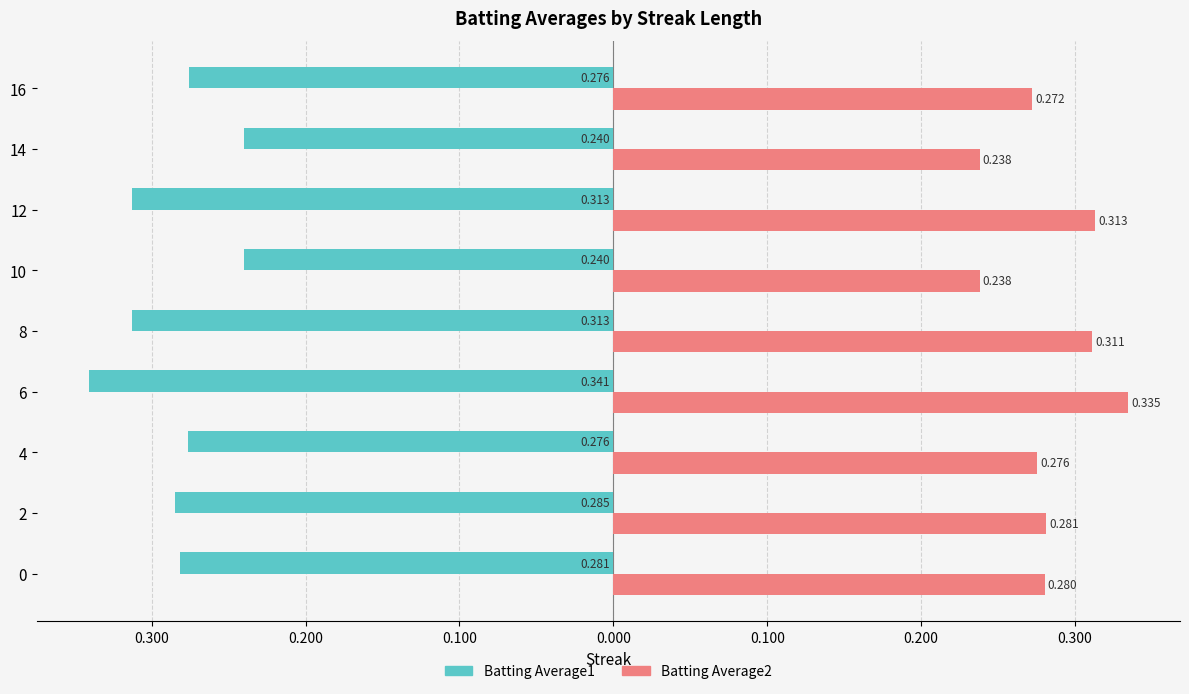

What are all the series names shown in the legend?

Batting Average1, Batting Average2